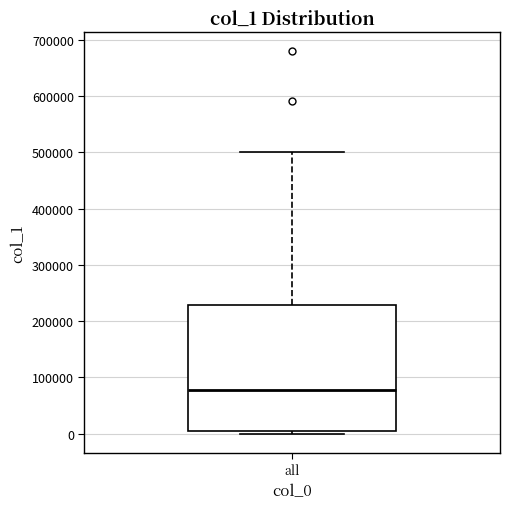

Transcribe this box plot: give where the median line is, the range the box spans, and where the two whiskers end, as read against the y-axis. The values are not printed on the chart, so give them approximately, as read against the axis.

median 80000, box 0 to 230000, whiskers 0 (just below the box's lower edge) to 500000